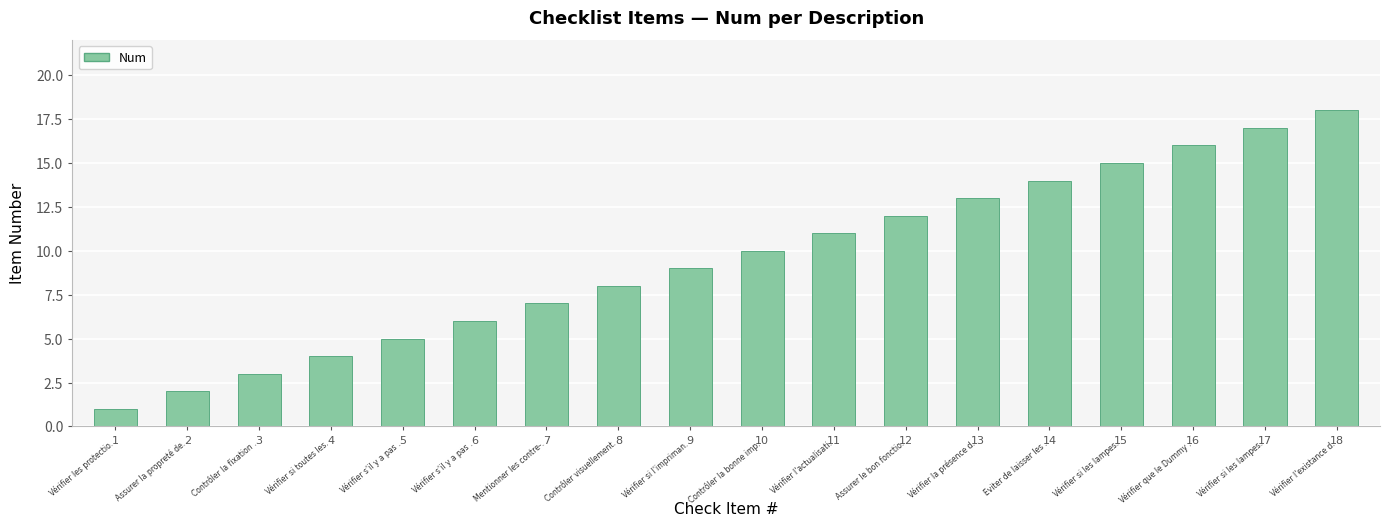

What is the change in value from 2 to 5?

+3